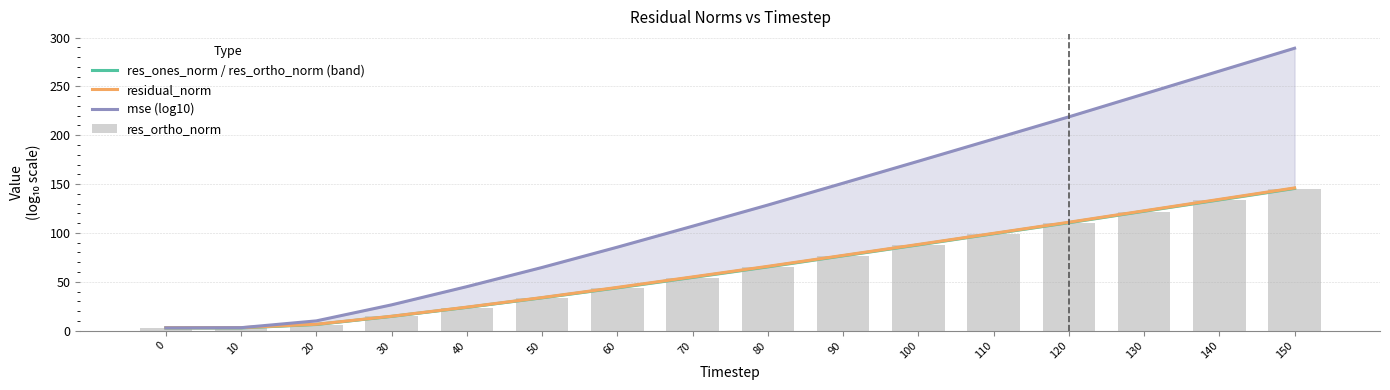

What is the value of the res_ortho_norm bar at the 12th from the left?

98.9